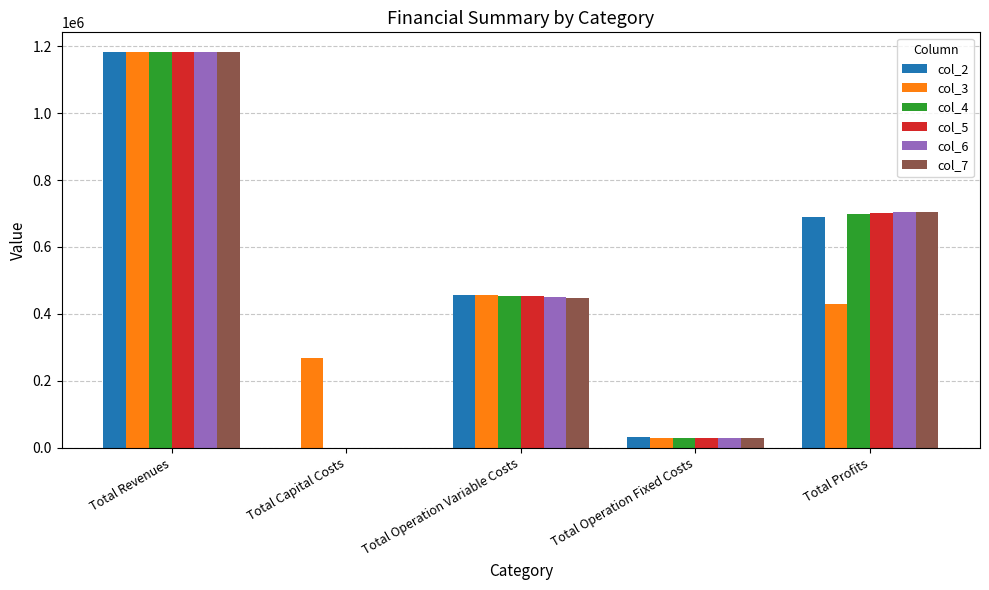

Between Total Operation Variable Costs and Total Profits, which series saw the biggest shift?

col_7